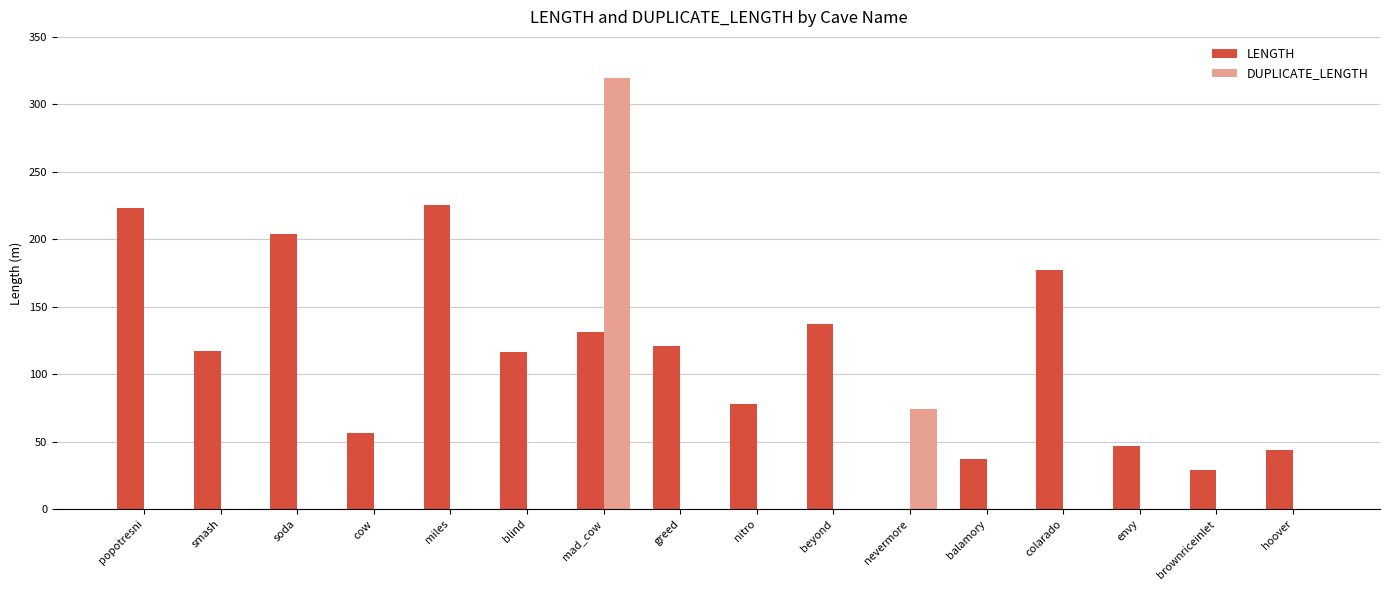

At which category is the sum across all series the highest?

mad_cow